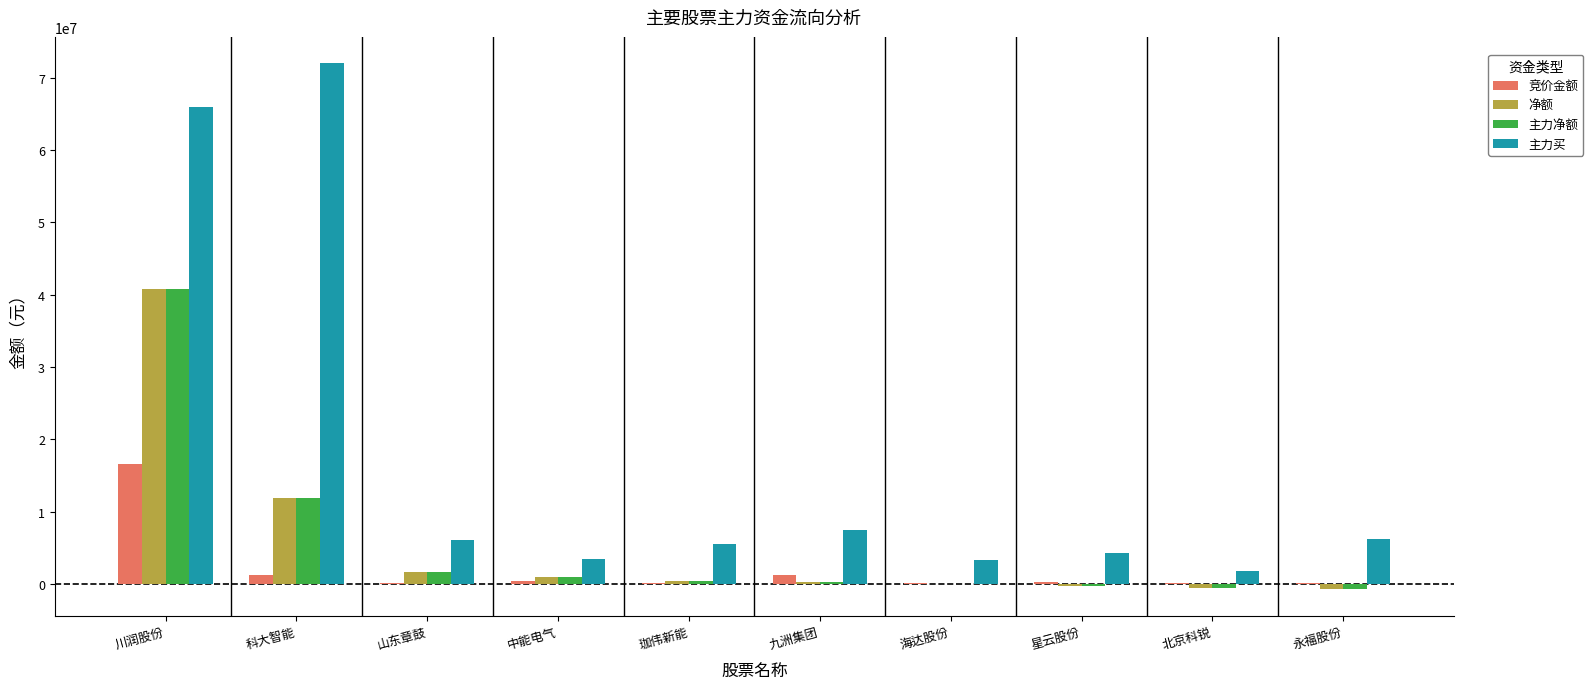

Is it true that 竞价金额 equals 145699 at 珈伟新能?

True